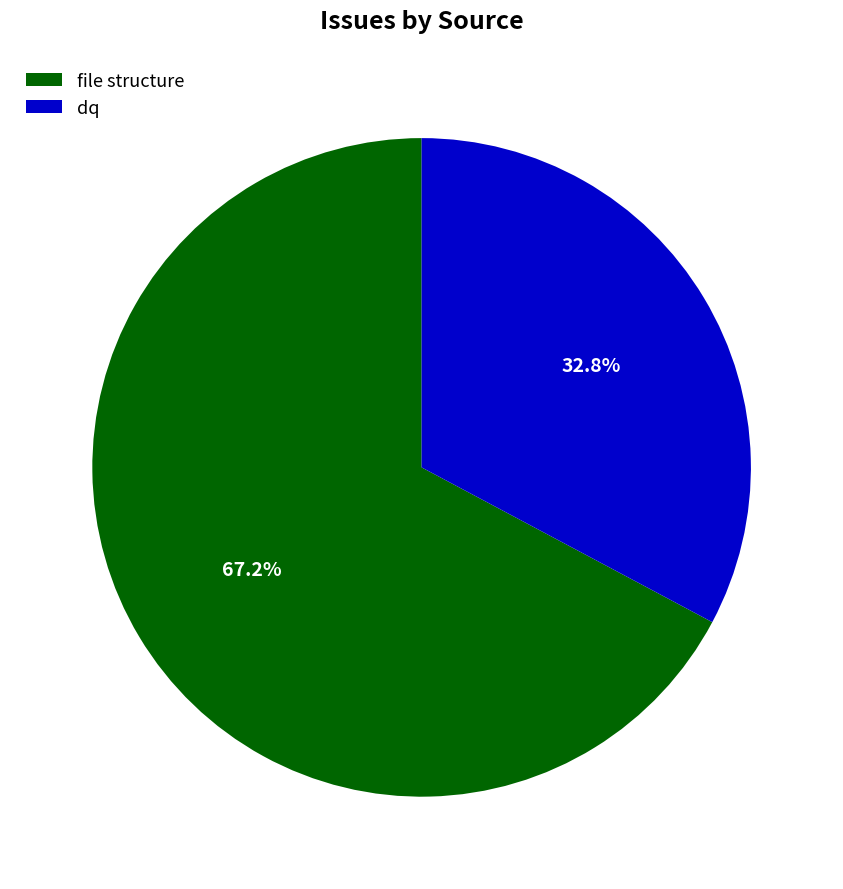

To the nearest percent, what is the average slice percentage?

50%